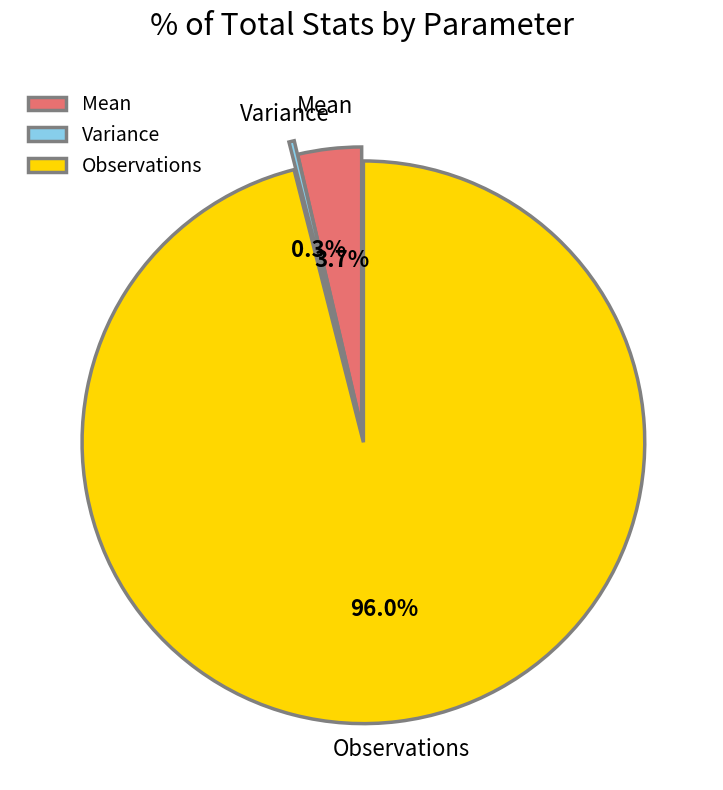

To the nearest percent, what is the average slice percentage?

33%